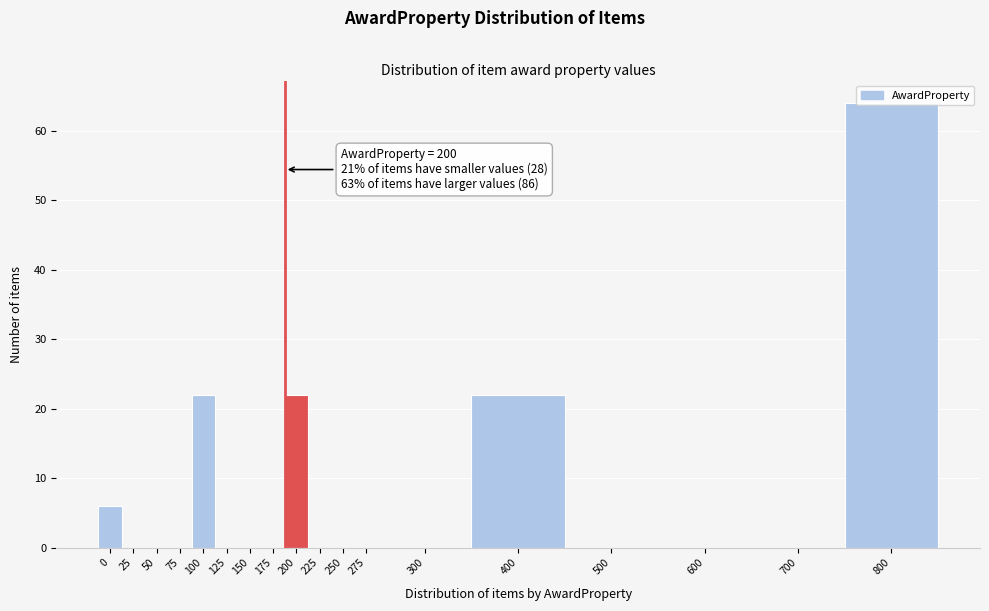

Is it true that the value at 25 is 28?

False